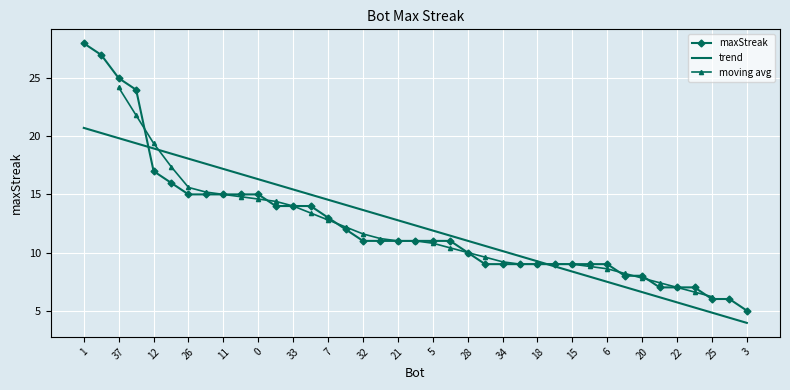

True or false: the data shows 6 at 25.

True